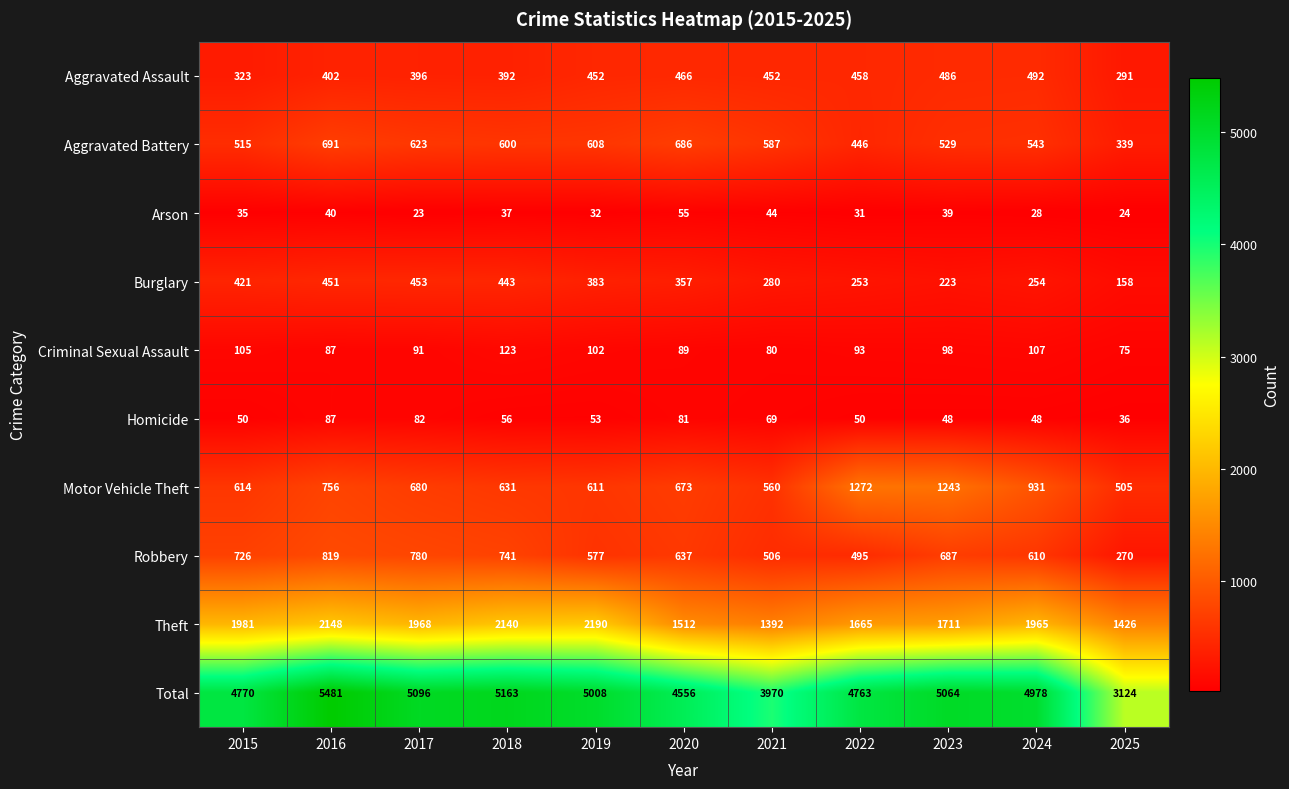

List the series in order of their peak value, lowest first.

Arson, Homicide, Criminal Sexual Assault, Burglary, Aggravated Assault, Aggravated Battery, Robbery, Motor Vehicle Theft, Theft, Total